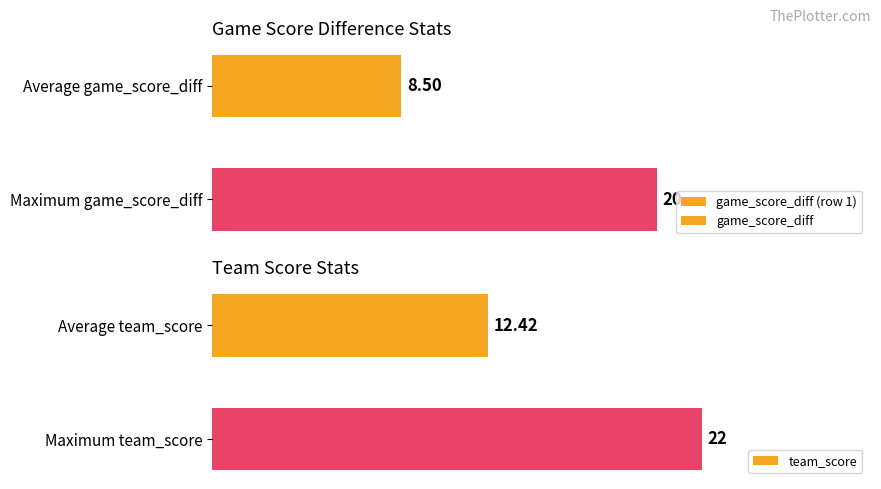

Which category has the lowest value in the team_score series?

Average team_score